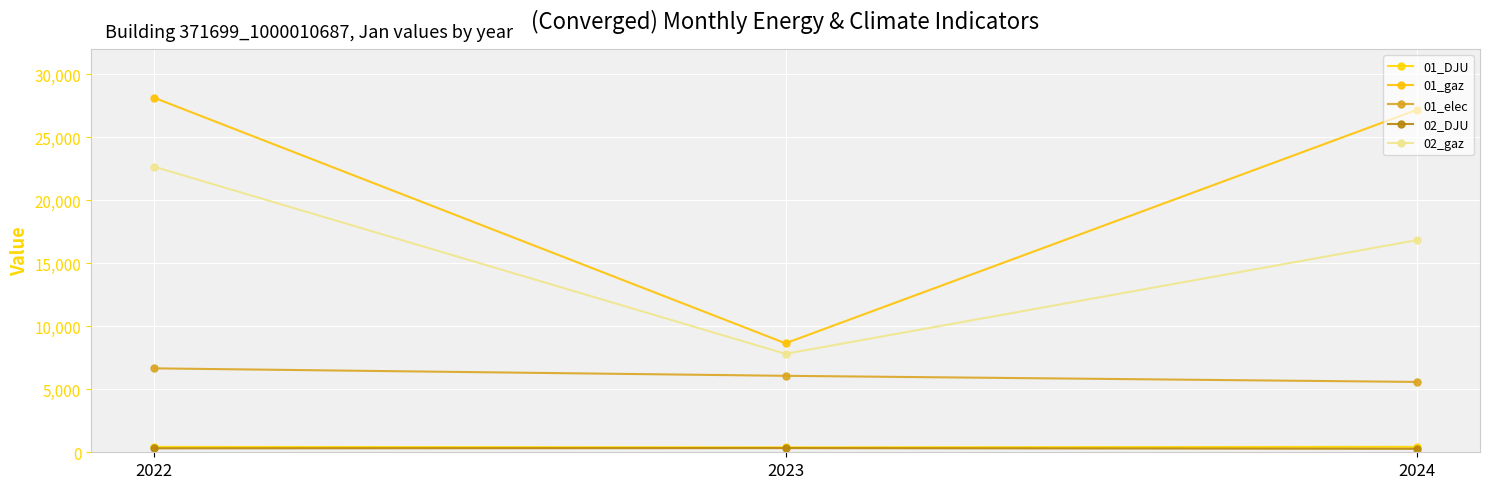

How many categories are shown in the chart?

3